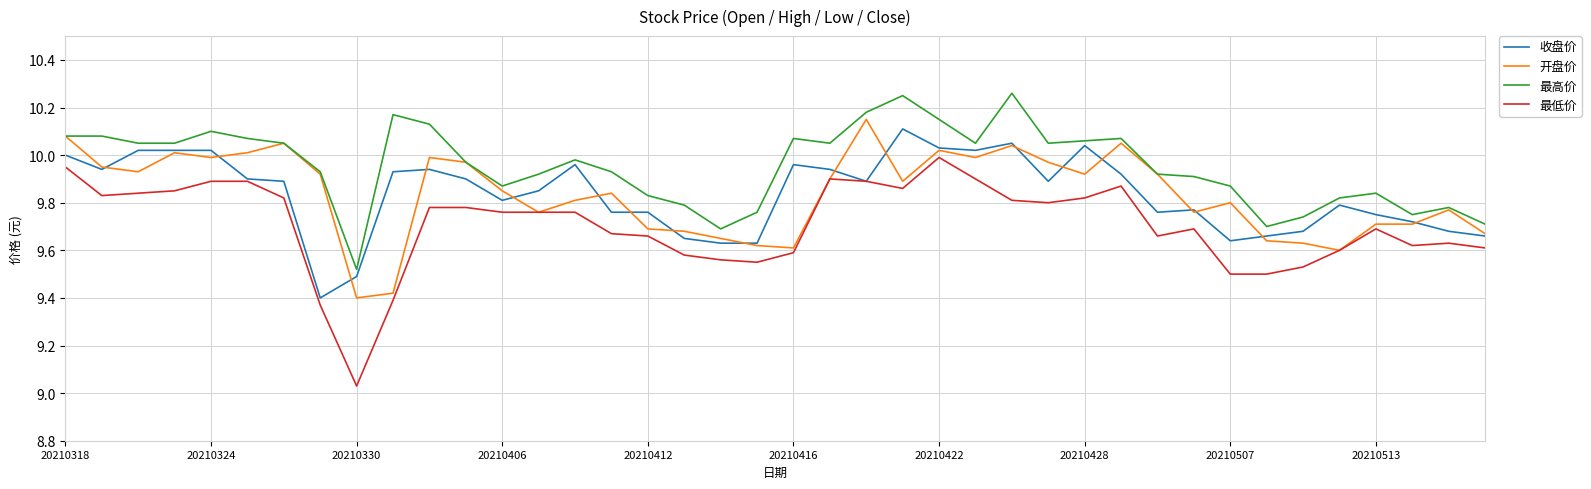

Which series has the largest range (max minus min)?

最低价